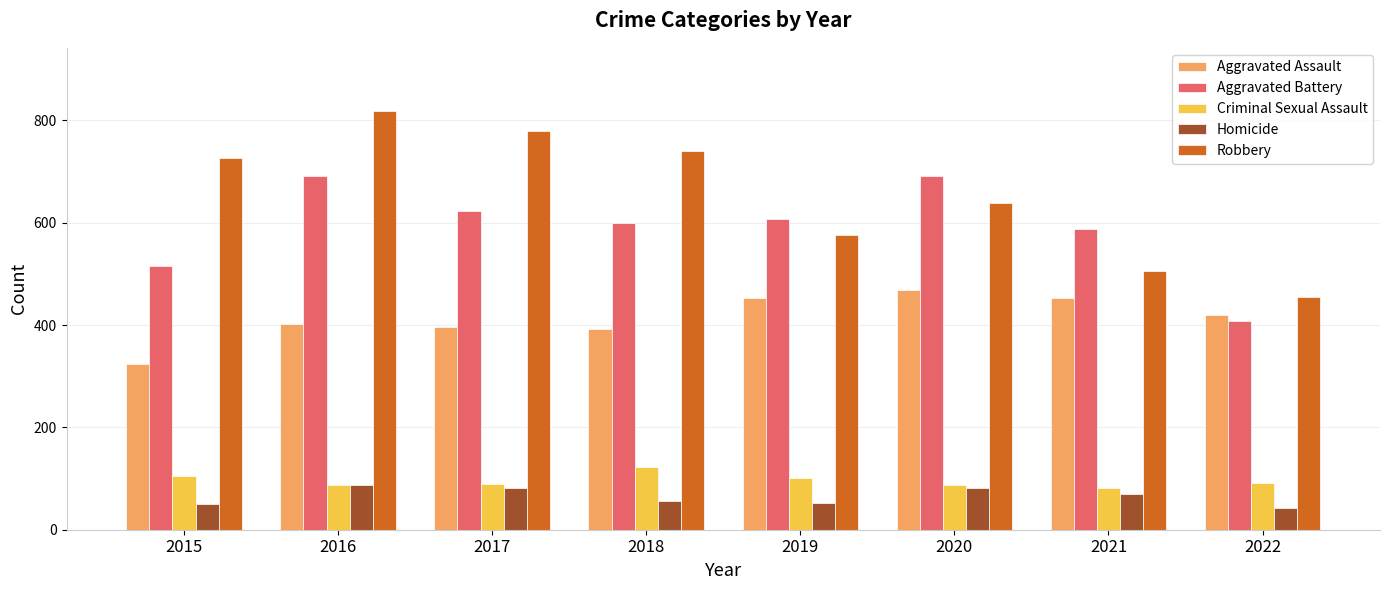

What is the difference between the highest and lowest values at 2022?

412